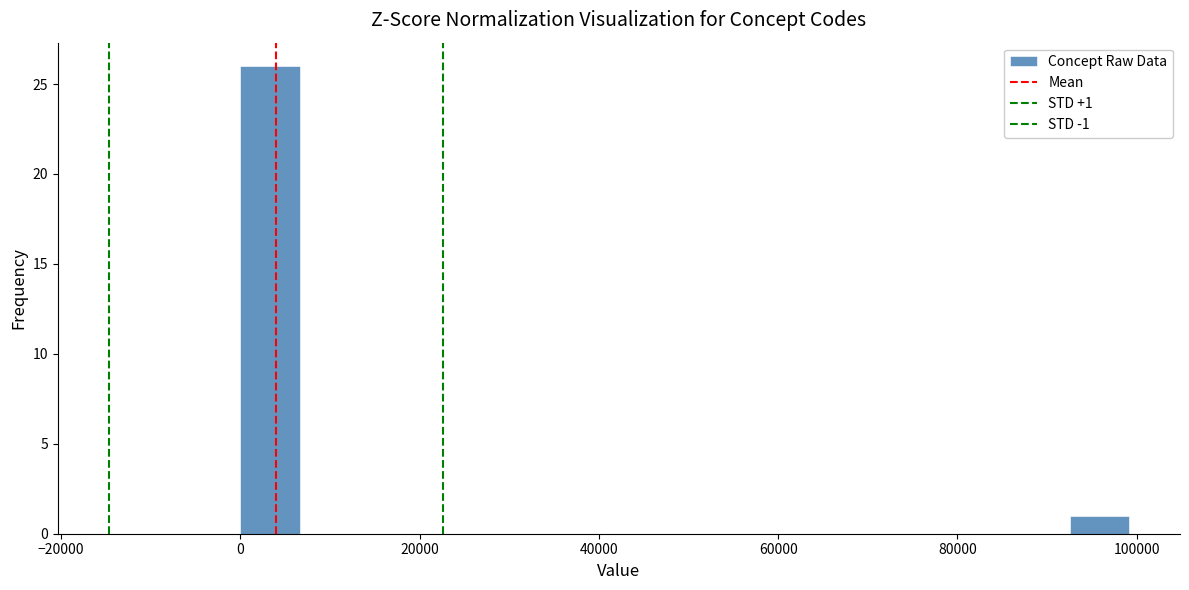

Around what value on the x-axis is the tallest bar? Give the approximate position of its centre, as read against the axis.

4000